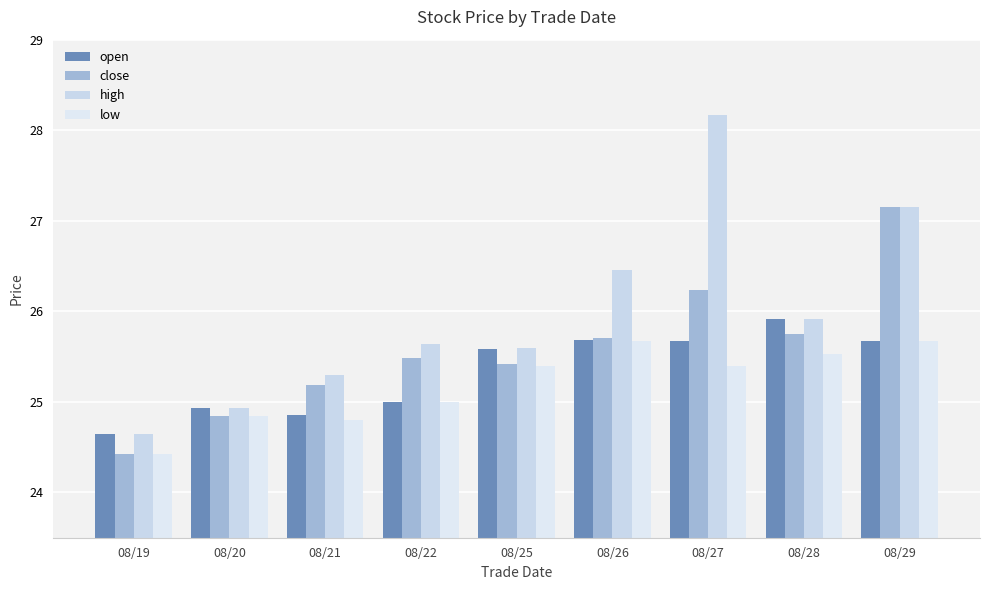

Read the open value at 08/21.

24.9